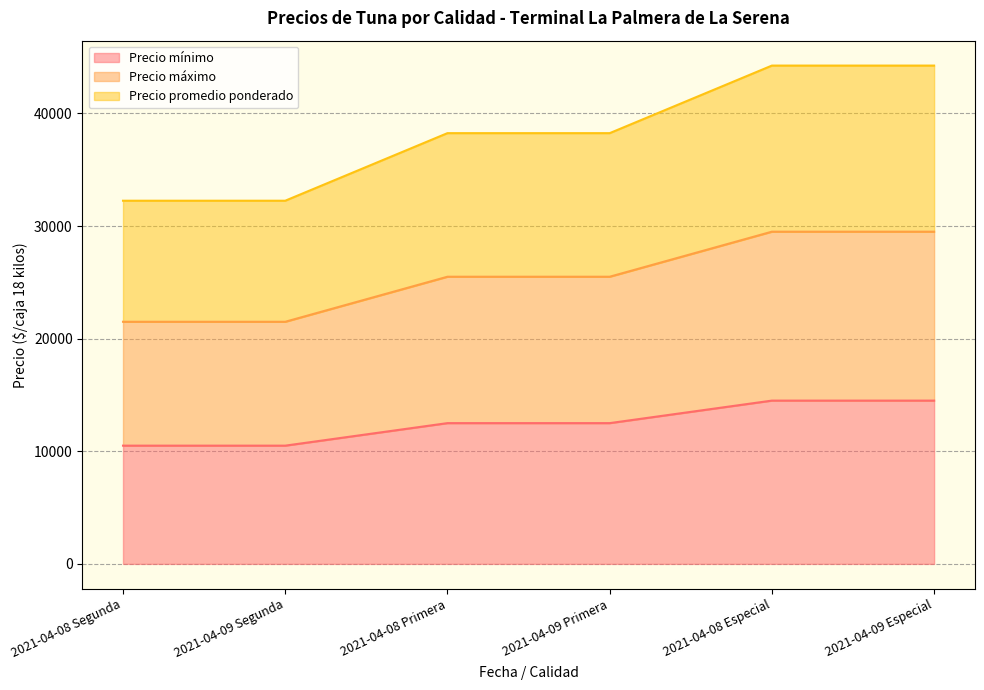

Is it true that Precio promedio ponderado equals 26000 at 2021-04-09 Especial?

False